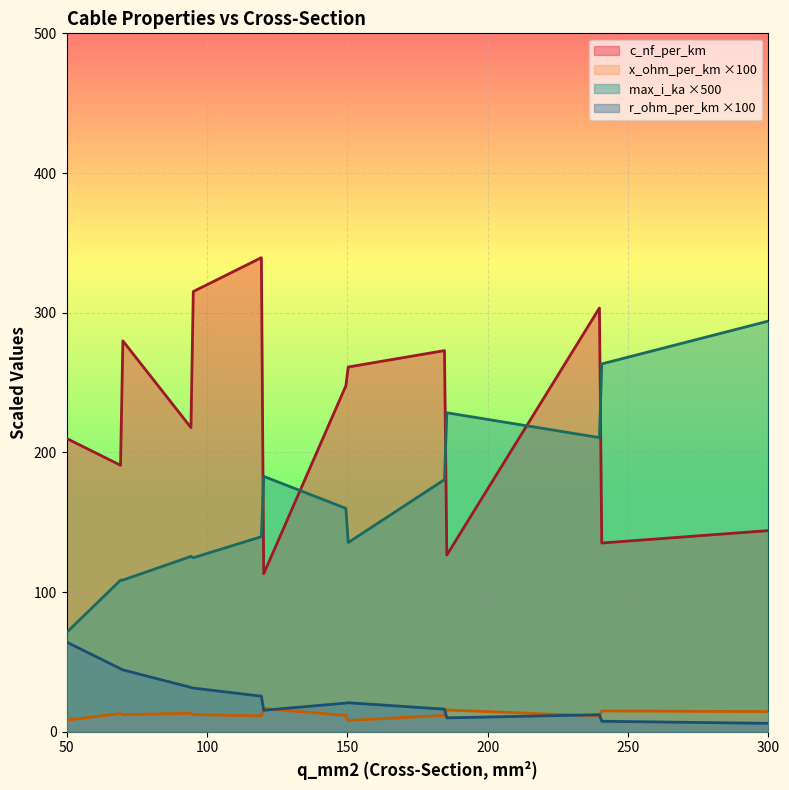

Read the max_i_ka value at 95.

0.3